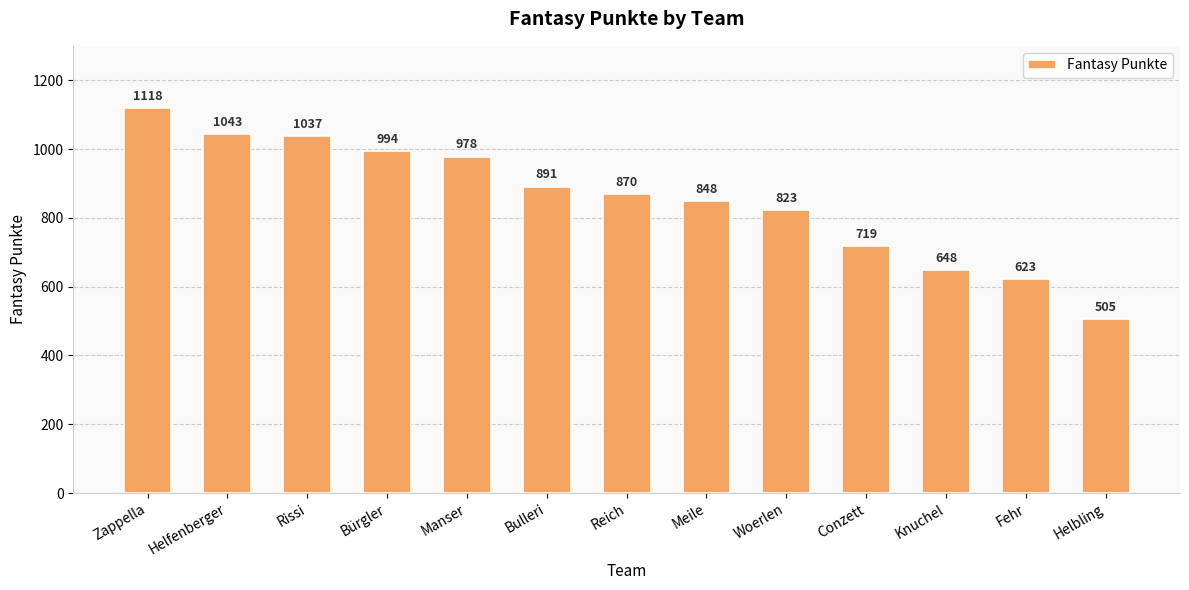

What position from the left is Meile?

8